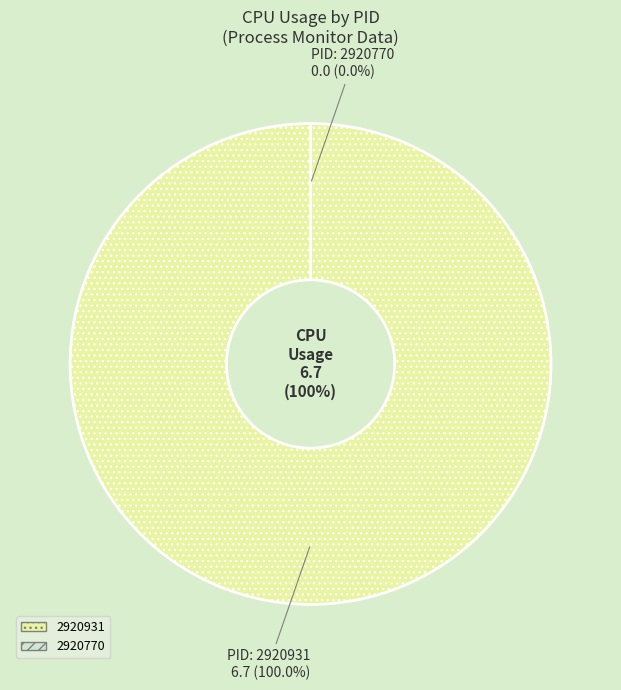

True or false: 2920931 accounts for 87% of the total.

False